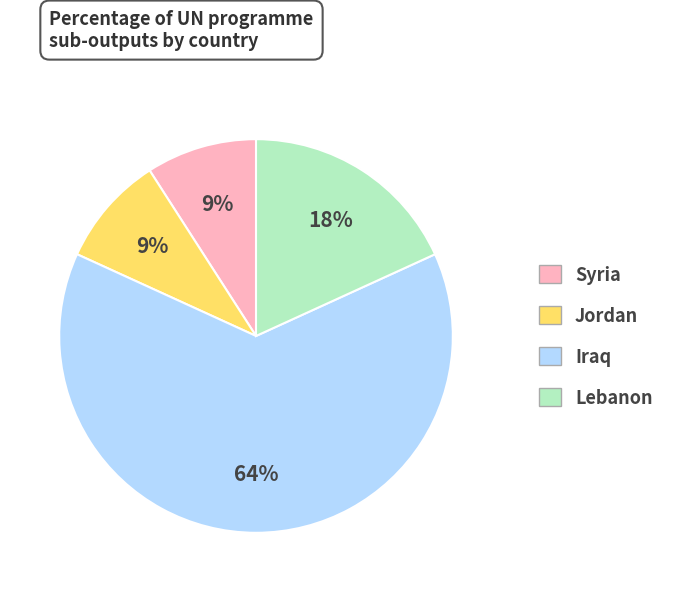

The Syria slice represents 1% of the pie. True or false?

False